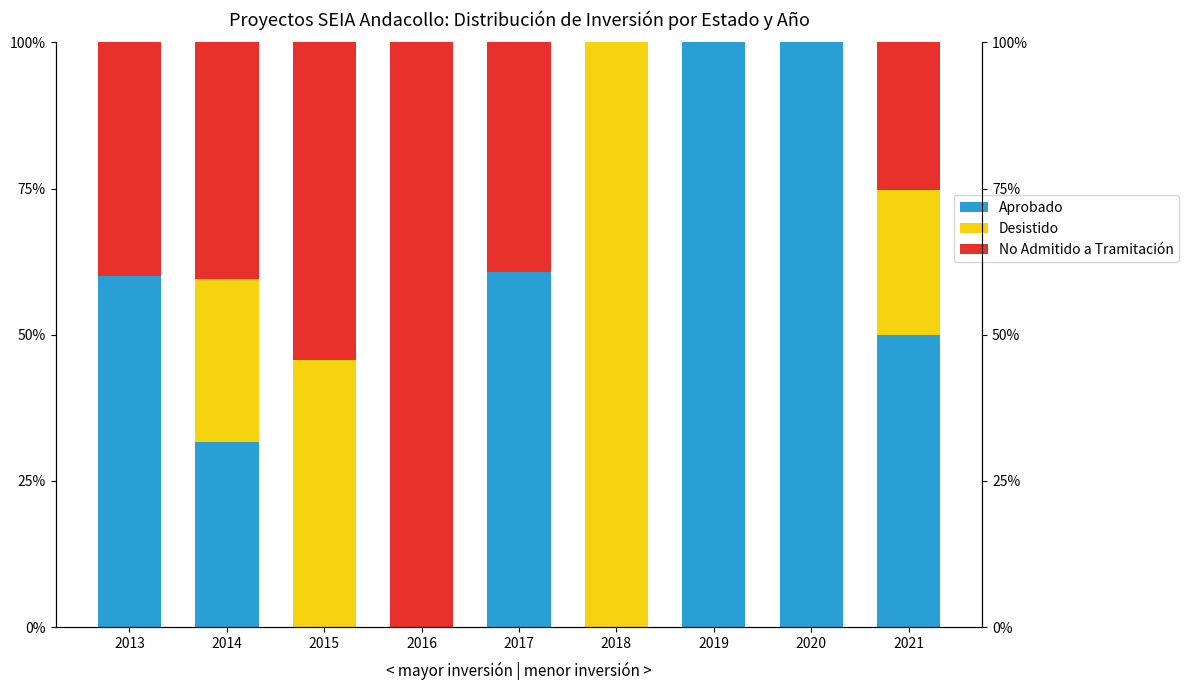

How many series are shown in this chart?

3